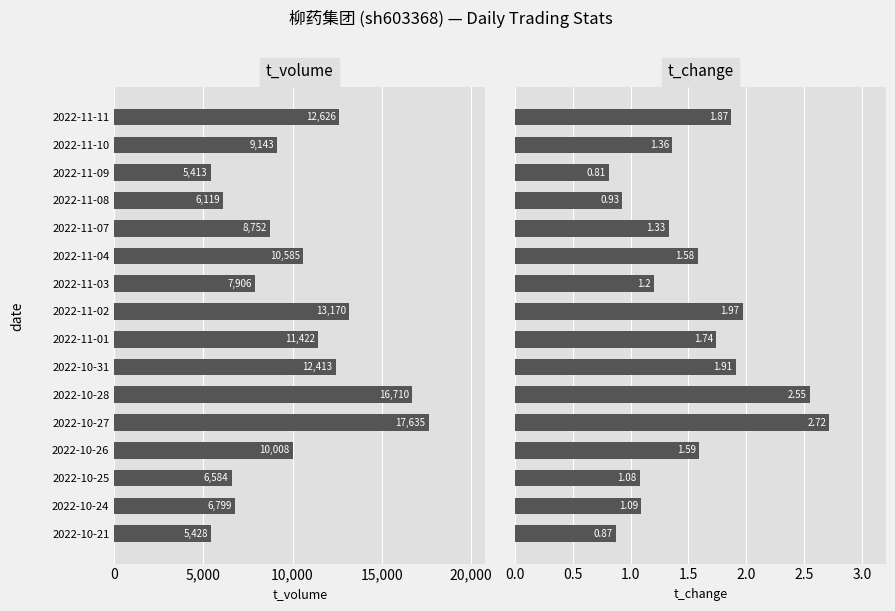

What are all the series names shown in the legend?

t_volume, t_change